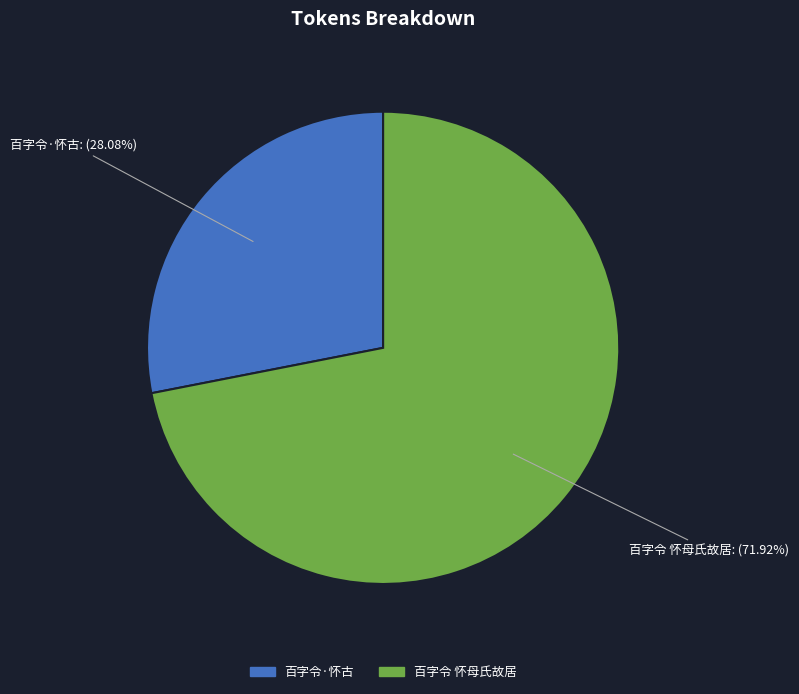

How many slices are in this pie chart?

2